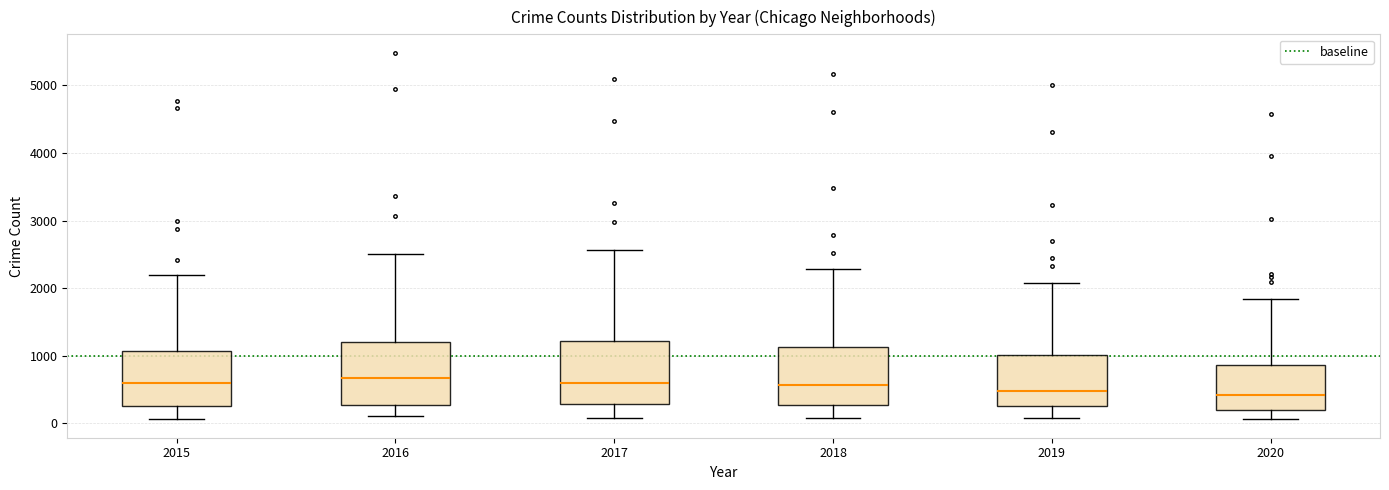

Reading left to right, transcribe this box plot: for each box, give where its median line is, the range the box spans, and where its two whiskers end, as read against the y-axis. The values are not printed on the chart, so give them approximately, as read against the axis.

2015: median 600, box 300 to 1100, whiskers 100 to 2200
2016: median 700, box 300 to 1200, whiskers 100 to 2500
2017: median 600, box 300 to 1200, whiskers 100 to 2600
2018: median 600, box 300 to 1100, whiskers 100 to 2300
2019: median 500, box 300 to 1000, whiskers 100 to 2100
2020: median 400, box 200 to 900, whiskers 100 to 1800